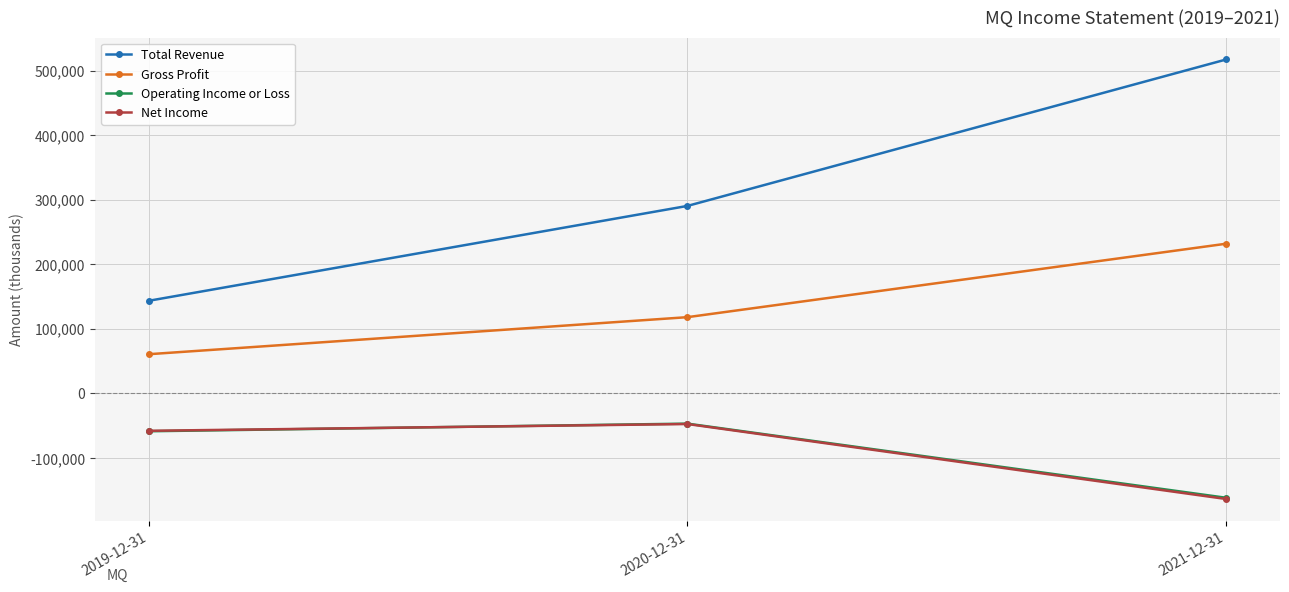

Is the value of Gross Profit at 2021-12-31 greater than the value of Operating Income or Loss at 2020-12-31?

Yes